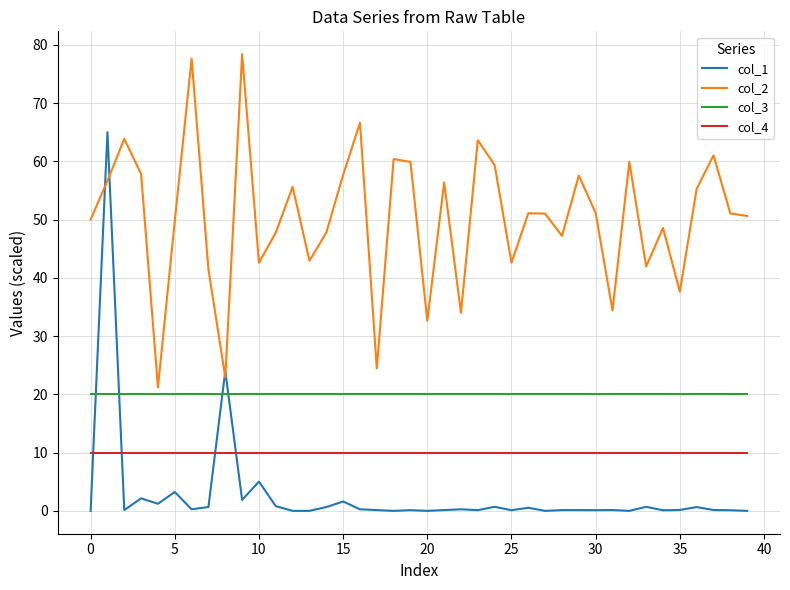

Rank the series by their maximum value, from lowest to highest.

col_4, col_3, col_1, col_2